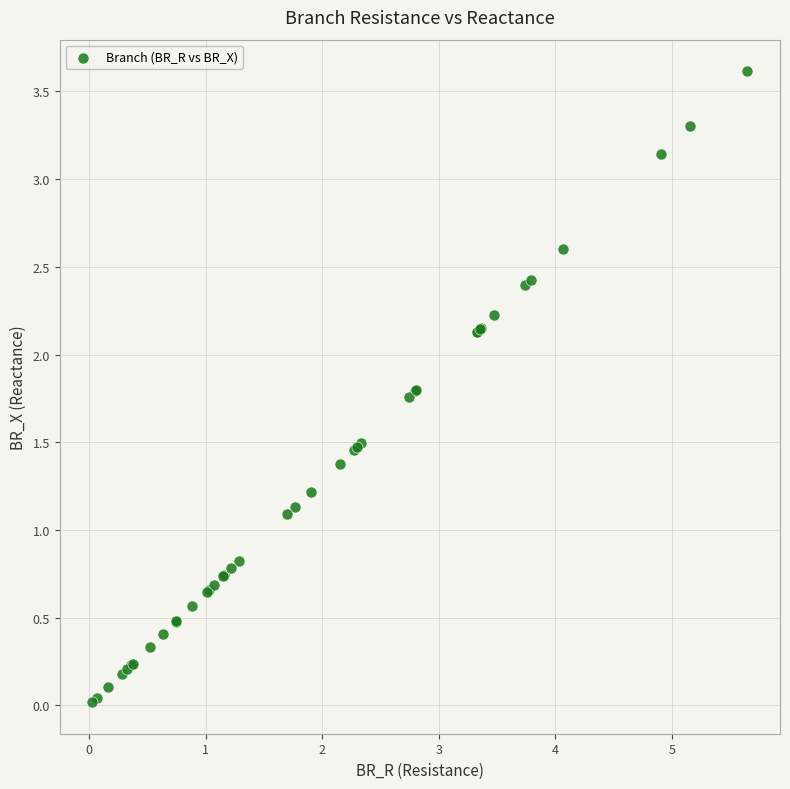

What Y value in the scatter plot is closest to 1?

1.1